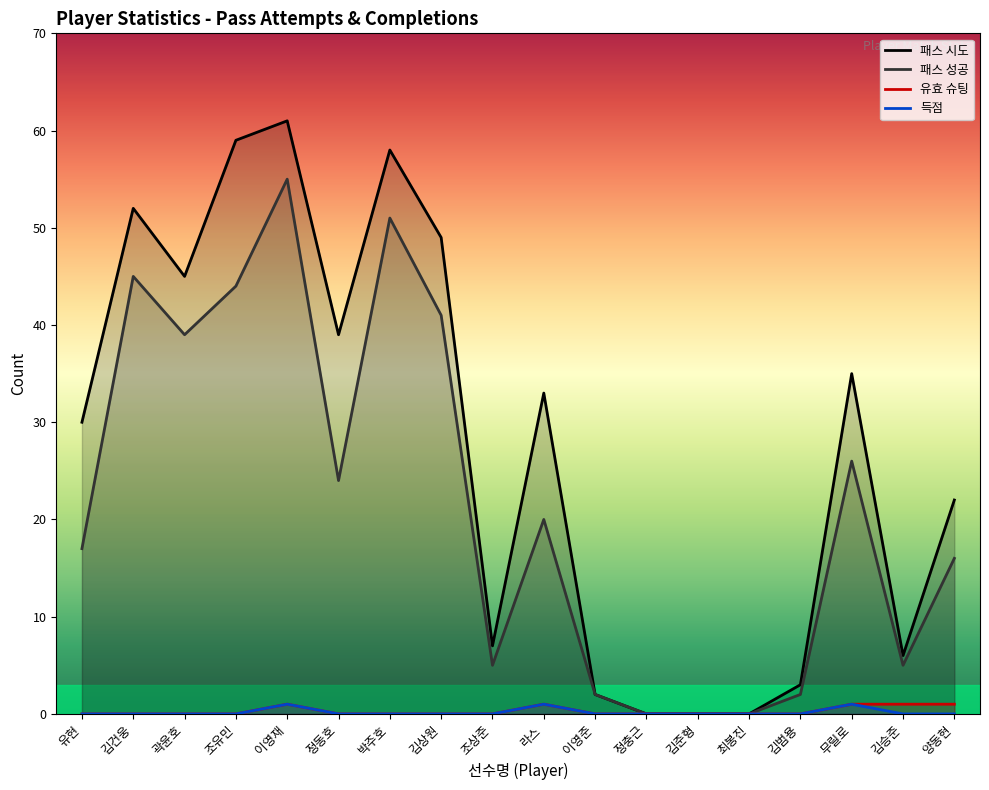

How many 유효 슈팅 values are between 0 and 1?

18